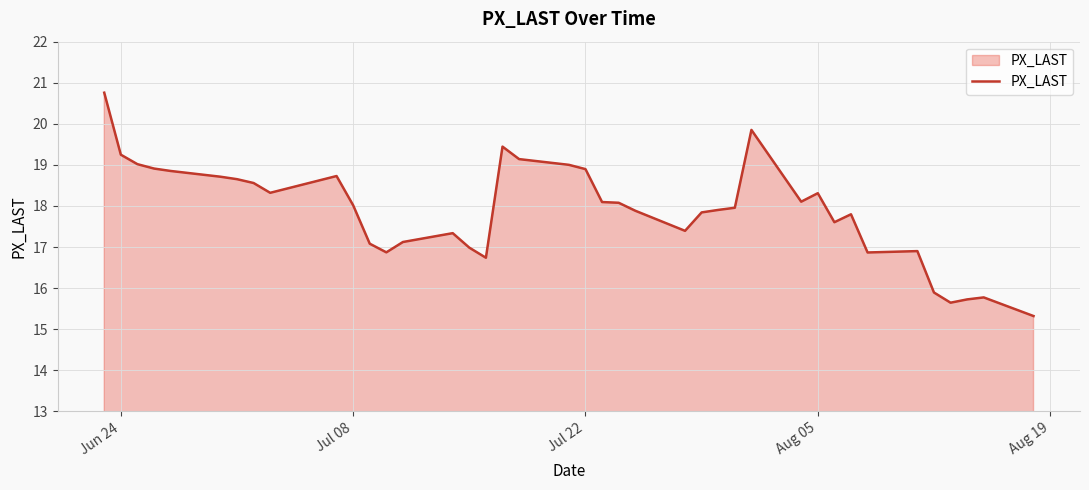

What is the minimum value shown in the chart?

15.3